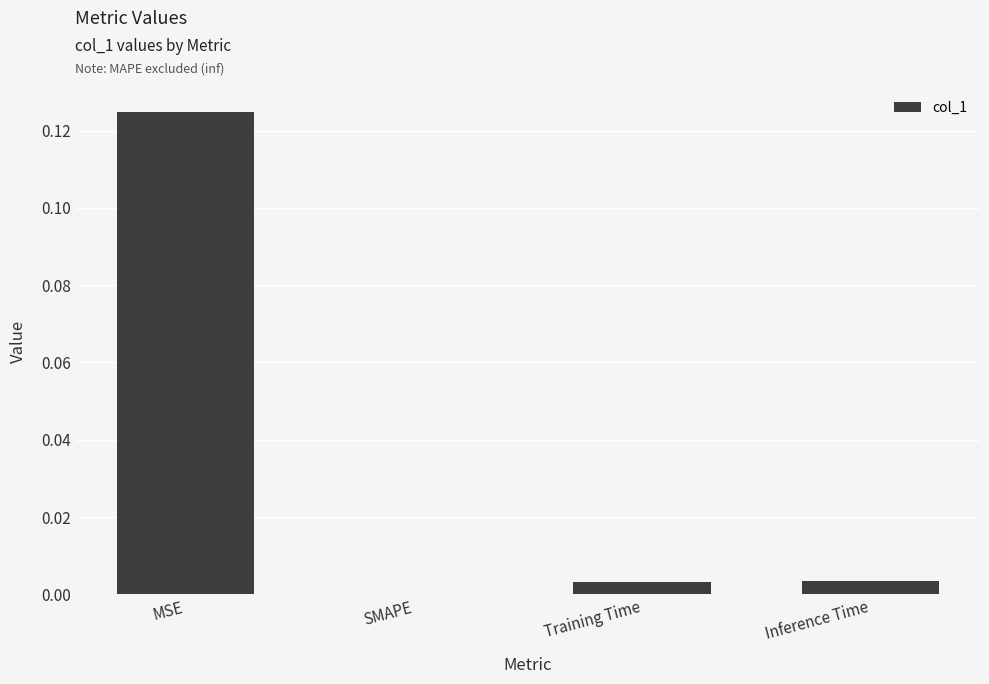

The value at SMAPE is 0.1. True or false?

False